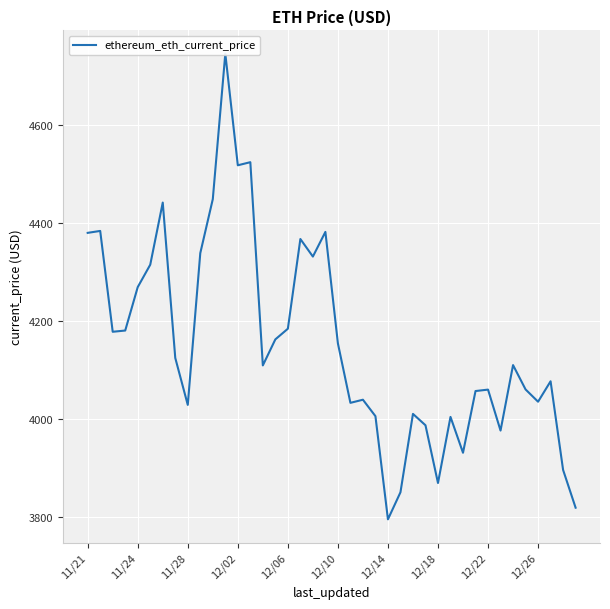

True or false: there are more than 0 points higher than both neighbors.

True